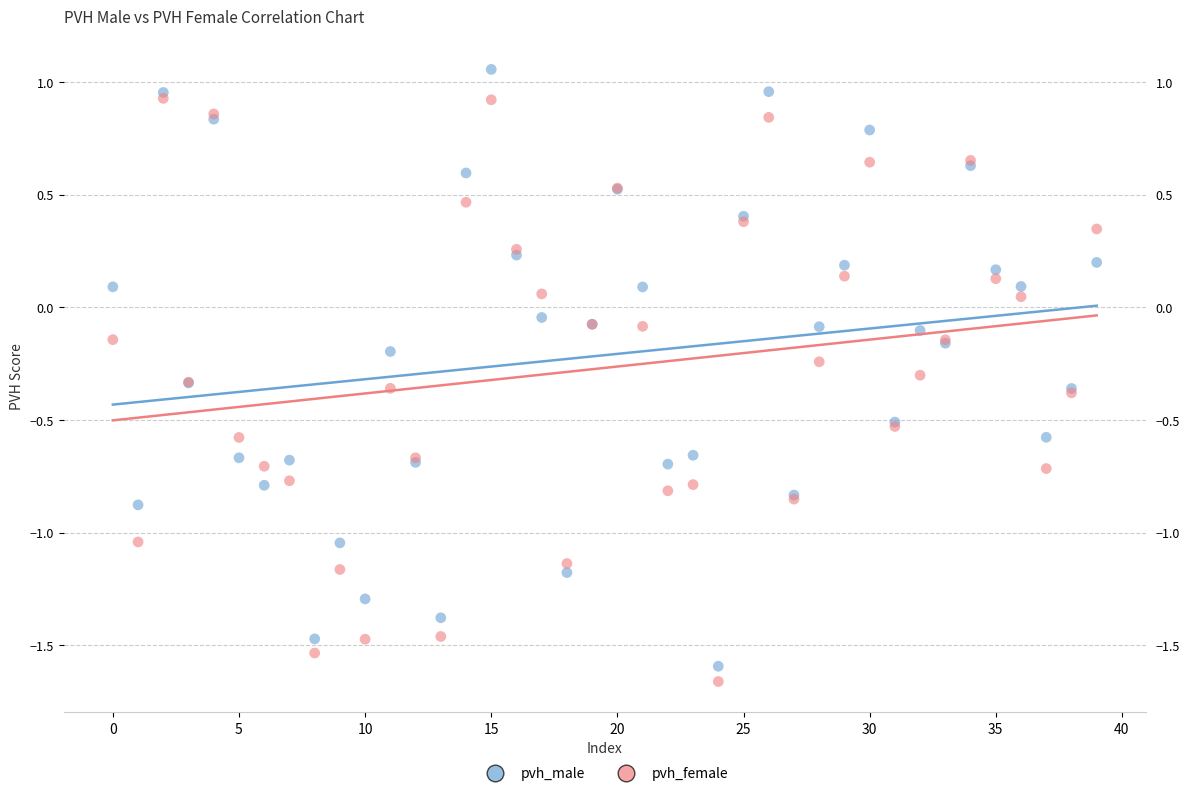

Which series has the largest Y range (max minus min)?

pvh_male